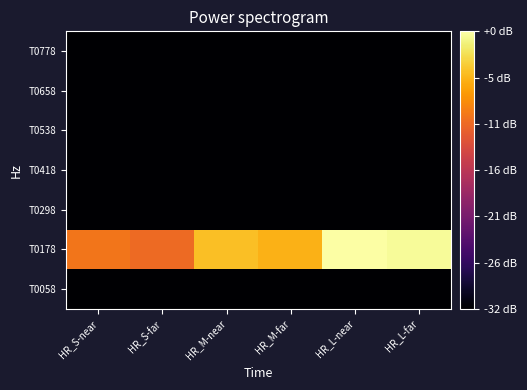

At which category does the chart reach its peak across all series?

HR_L-near